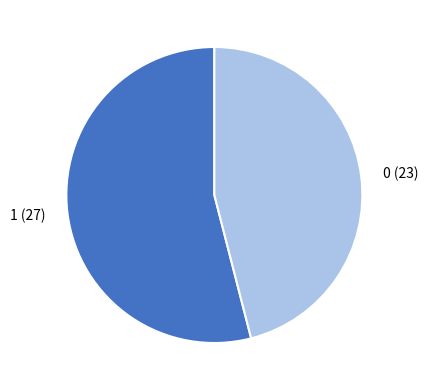

Does 0 (23) represent more than half of the total?

No